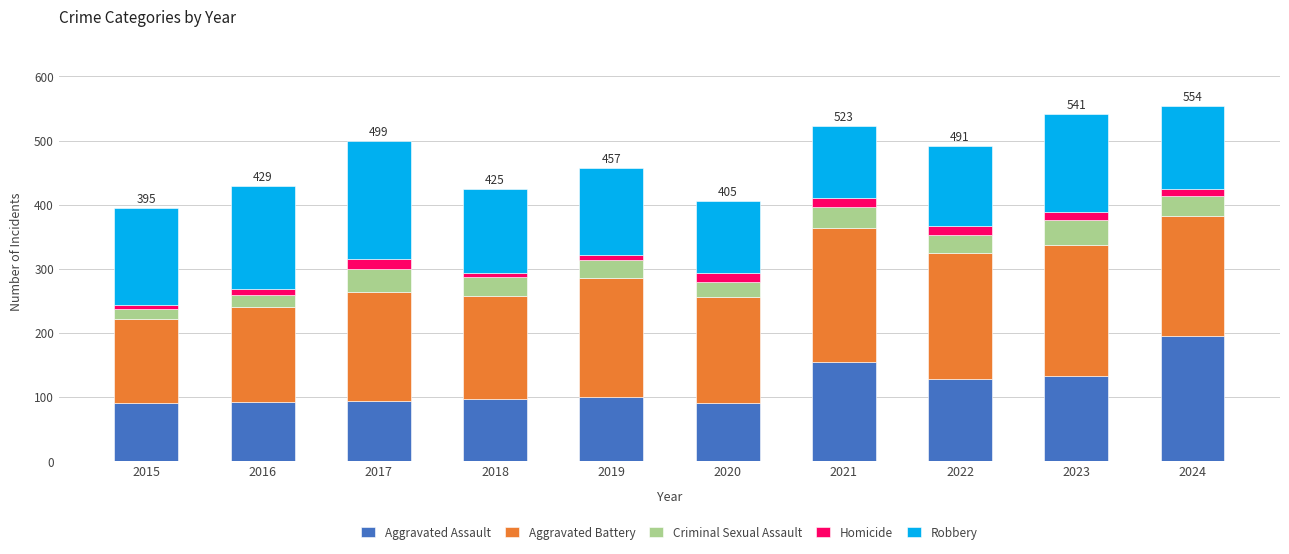

The Aggravated Assault series shows 94 at 2017. True or false?

True